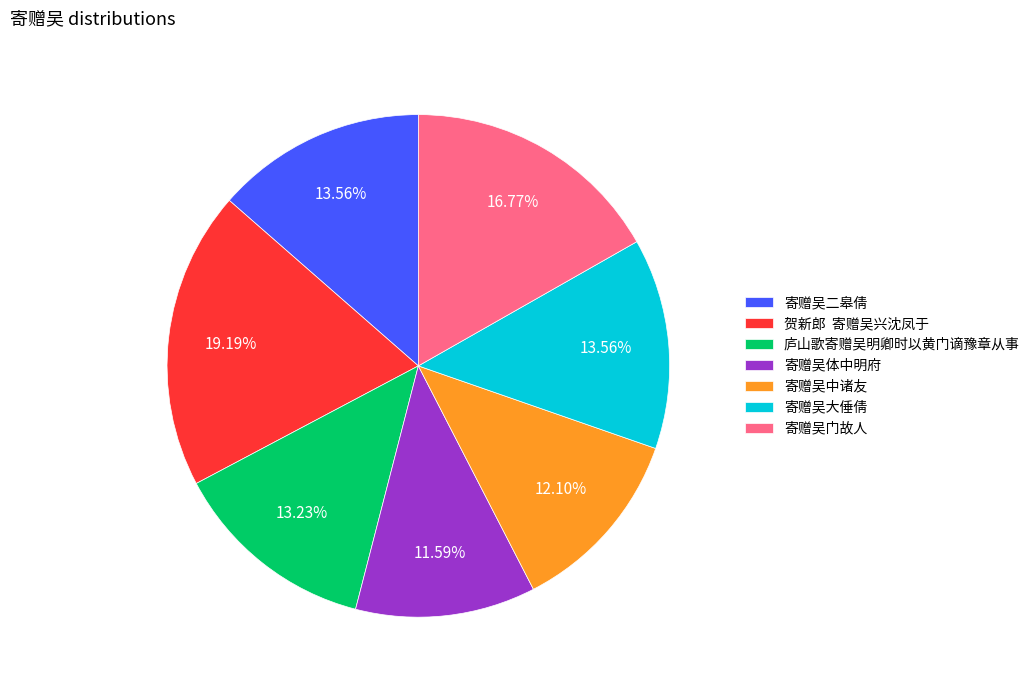

Approximately how many times larger is the value at 寄赠吴中诸友 compared to 寄赠吴大倕倩?

0.9